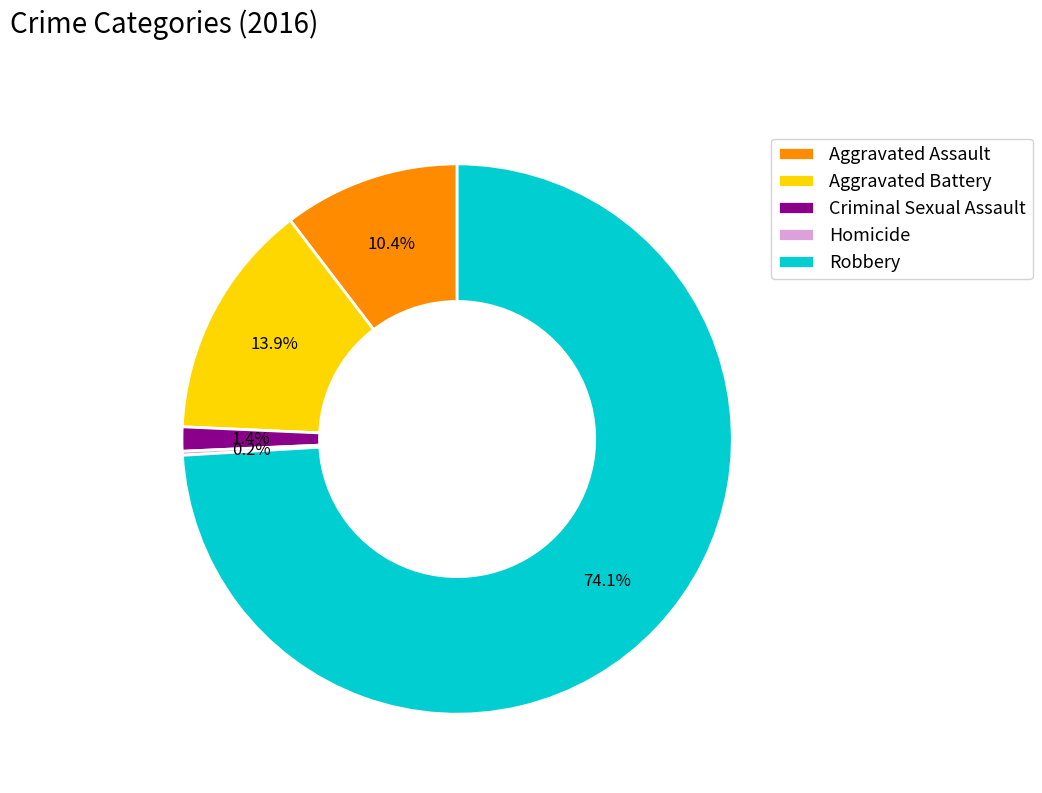

Which category has the biggest portion of the pie?

Robbery